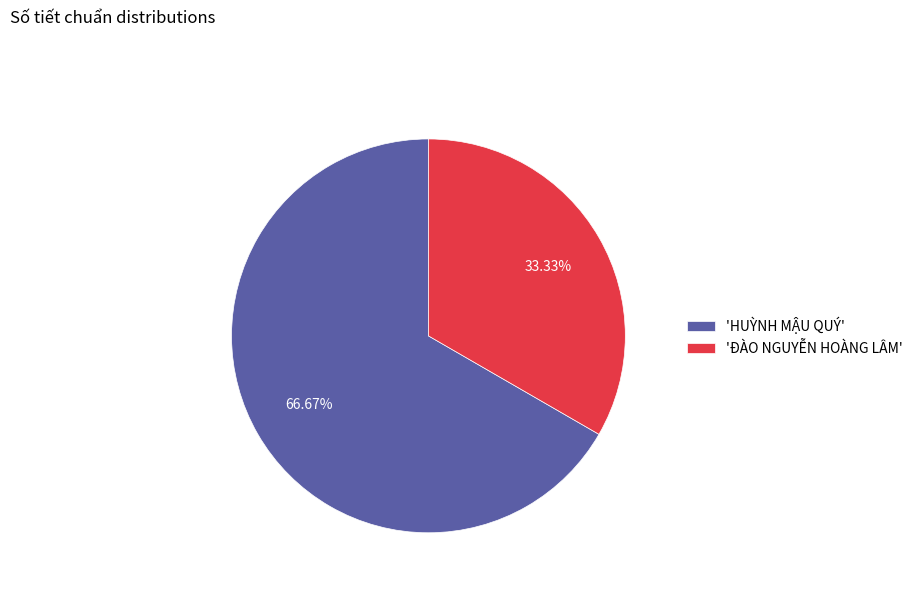

Is the sum of 'ĐÀO NGUYỄN HOÀNG LÂM' and 'HUỲNH MẬU QUÝ' greater than half?

Yes